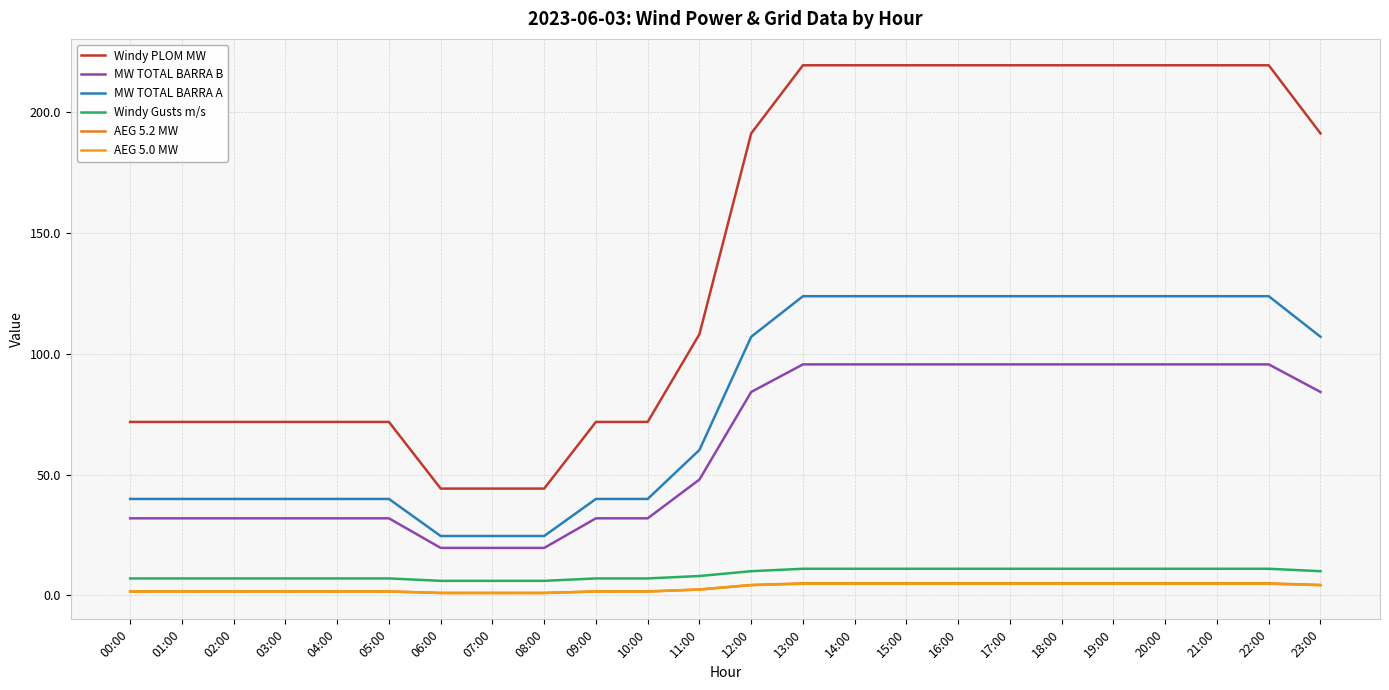

True or false: AEG 5.0 MW has a value of 2.4 at 11:00.

True